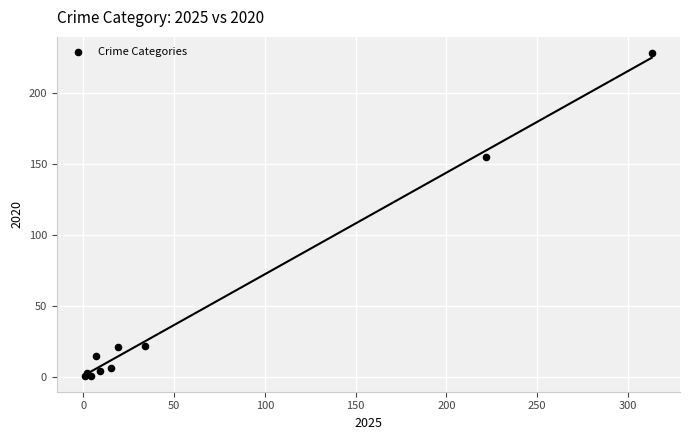

What Y value in the scatter plot is closest to 114?

155